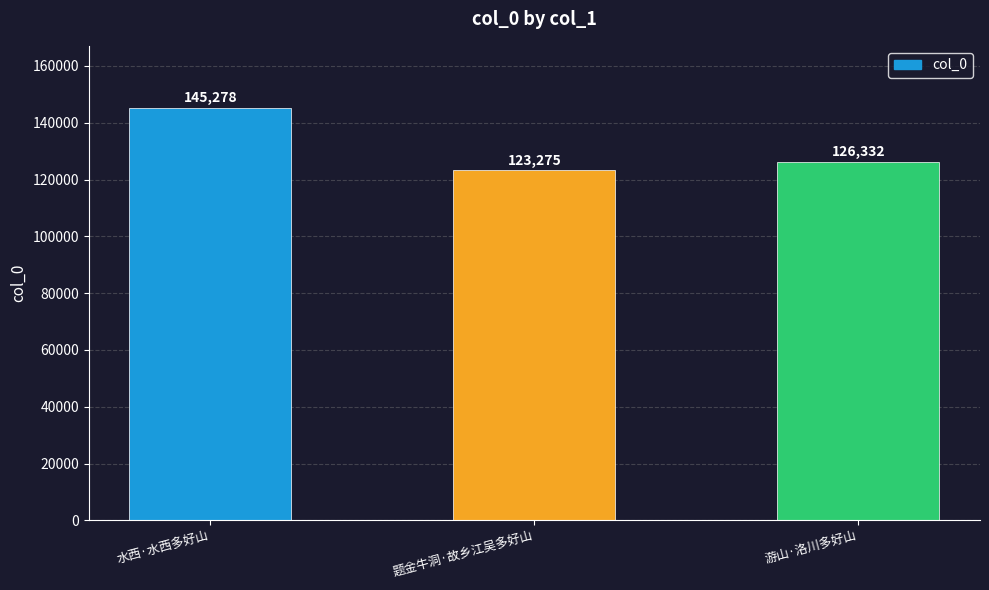

The chart shows a value of 126332 at 游山·洛川多好山. True or false?

True